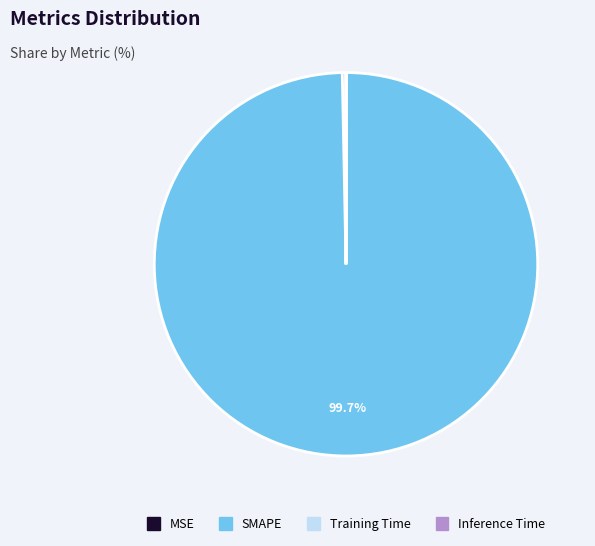

Do SMAPE and MSE together represent more than half of the pie?

Yes